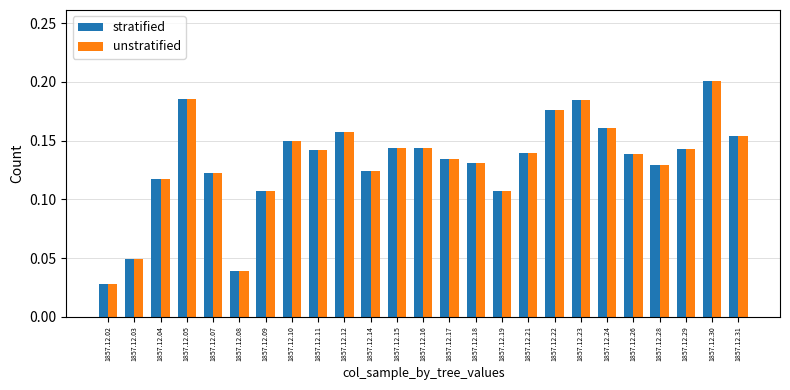

How many stratified values are between 0 and 1?

25